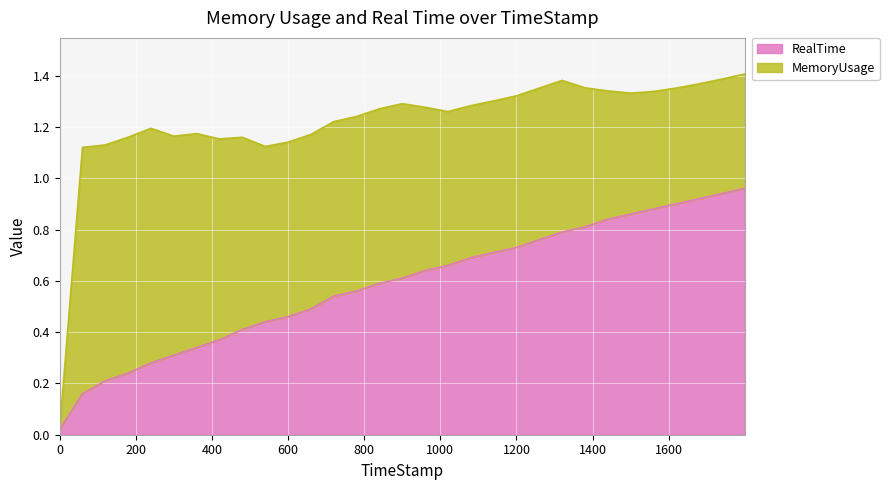

Does the chart display data point markers on the line(s)?

No